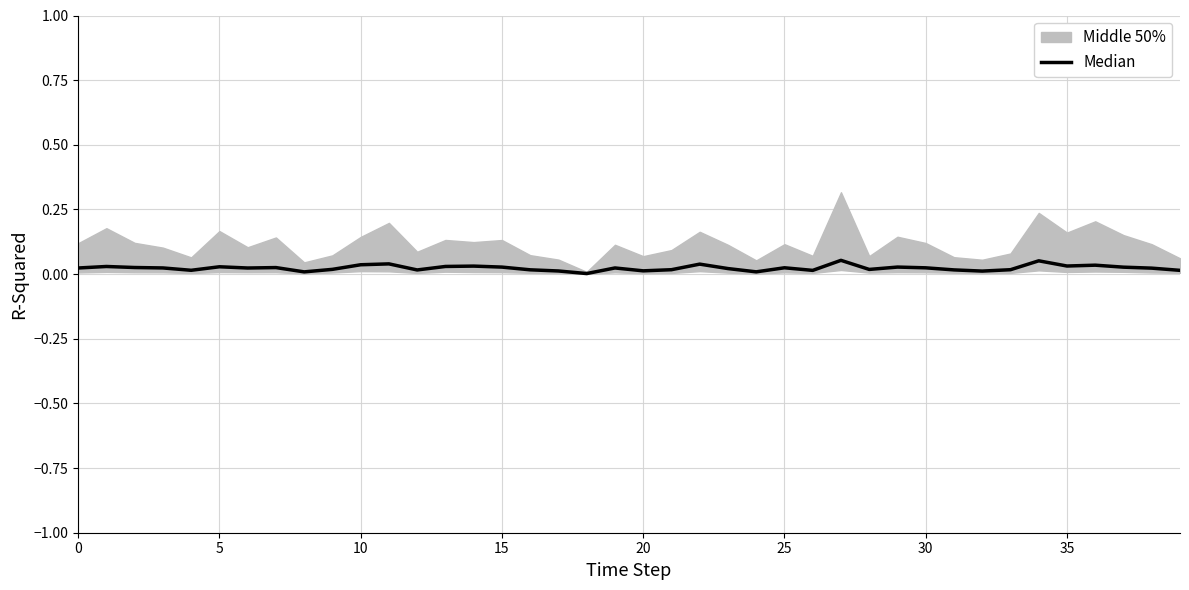

Which category has the highest value across all series?

27